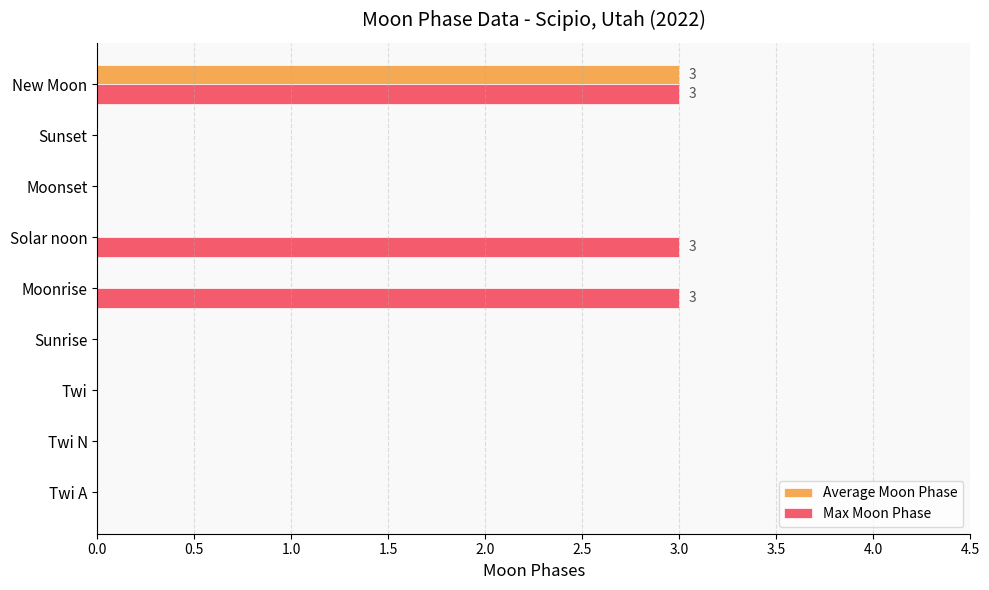

Is it true that Max Moon Phase equals 5 at Solar noon?

False